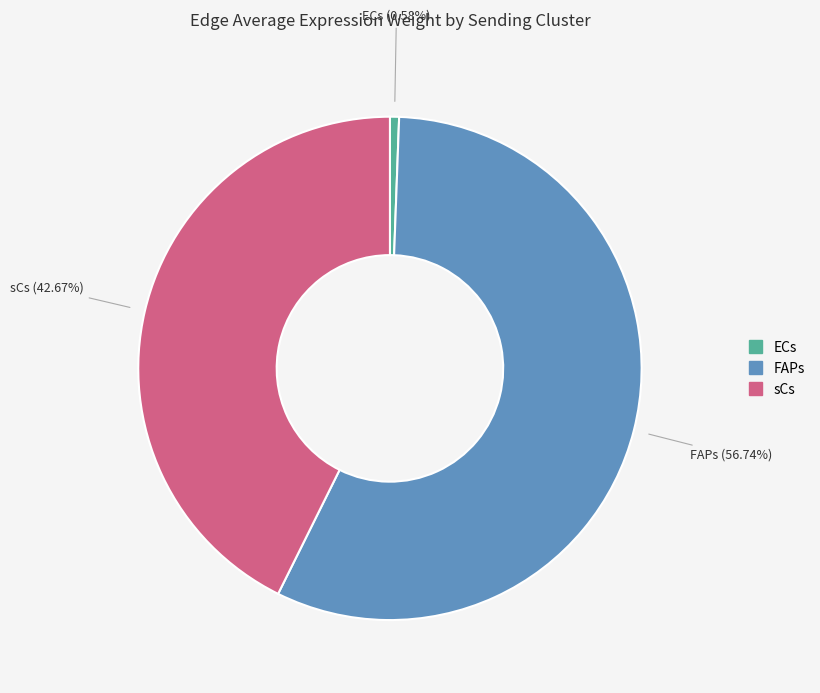

Does ECs account for over 50% of the chart?

No